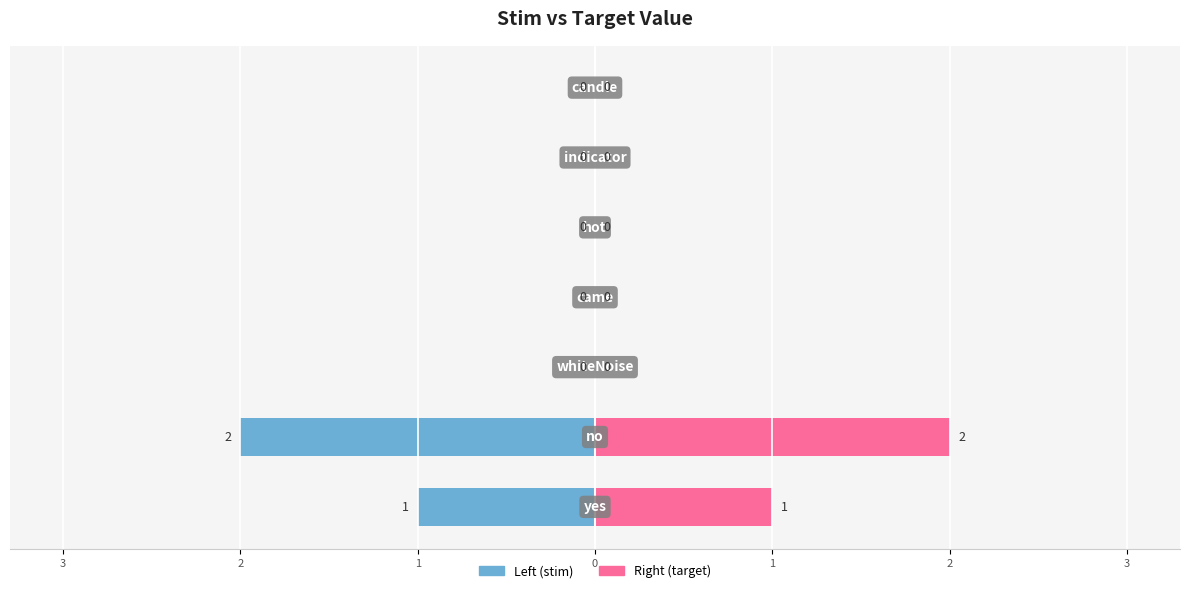

What is the sum of all Right (target) values?

3